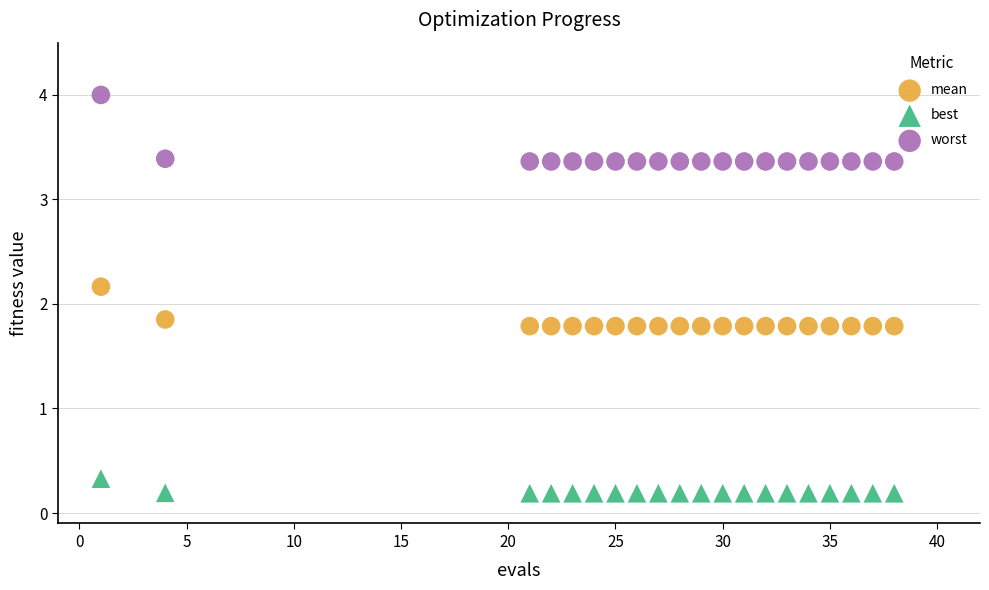

Which series has the largest Y range (max minus min)?

worst